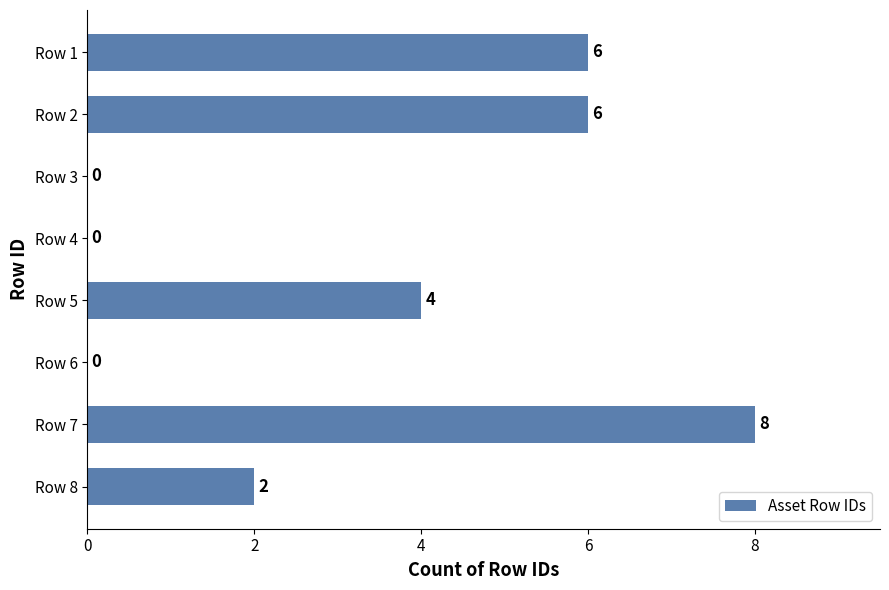

Are the bars horizontal?

Yes